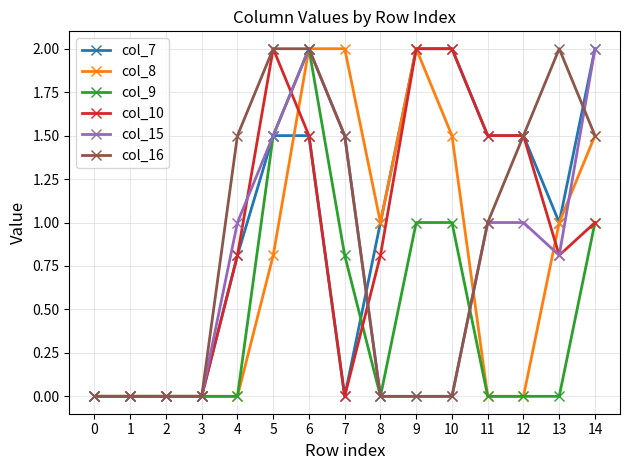

Between 2 and 4, which series saw the biggest shift?

col_16